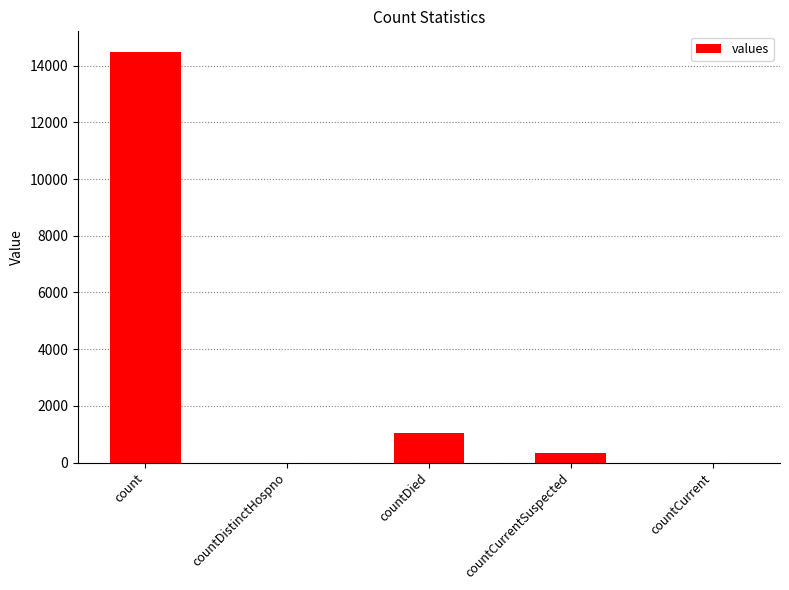

What is the sum of the values at countCurrent and countDied?

1033